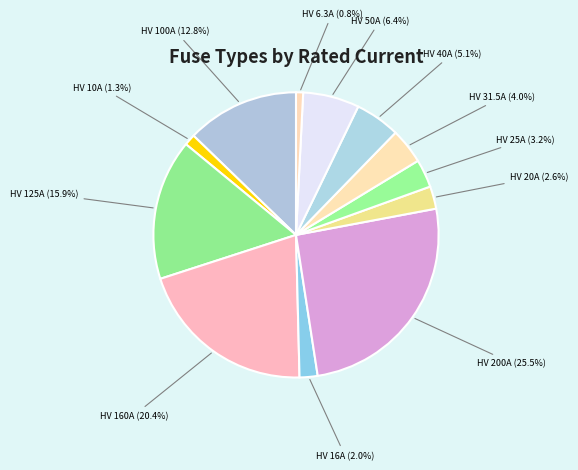

To the nearest percent, what portion does HV 16A represent?

2%